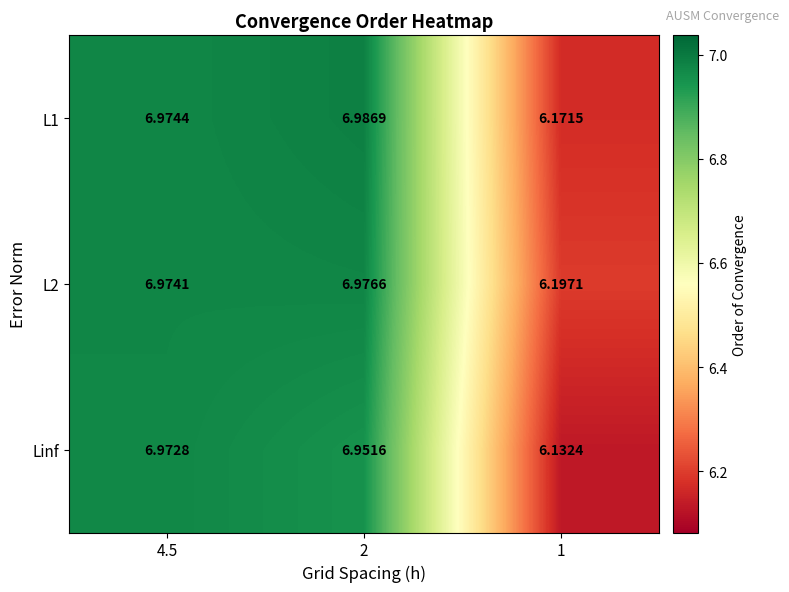

Rank the series by their average value, from lowest to highest.

Linf, L1, L2